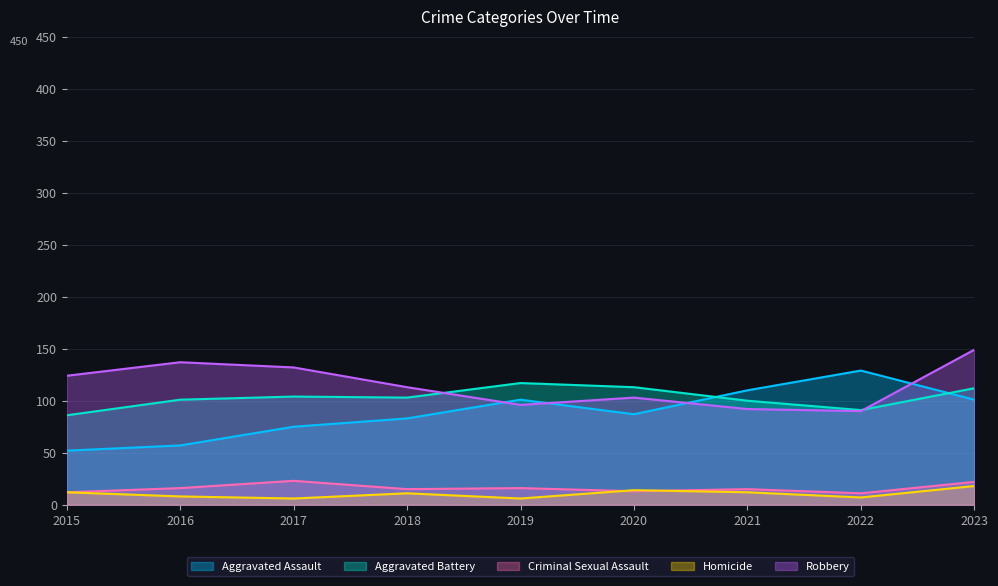

True or false: Homicide has more than 1 interior local peaks.

True